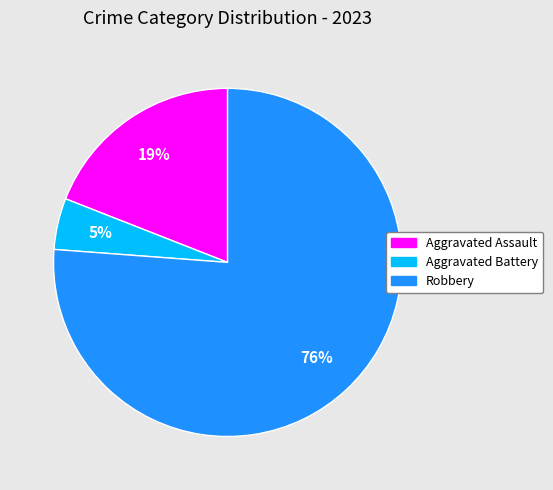

To the nearest percent, what is the average slice percentage?

33%